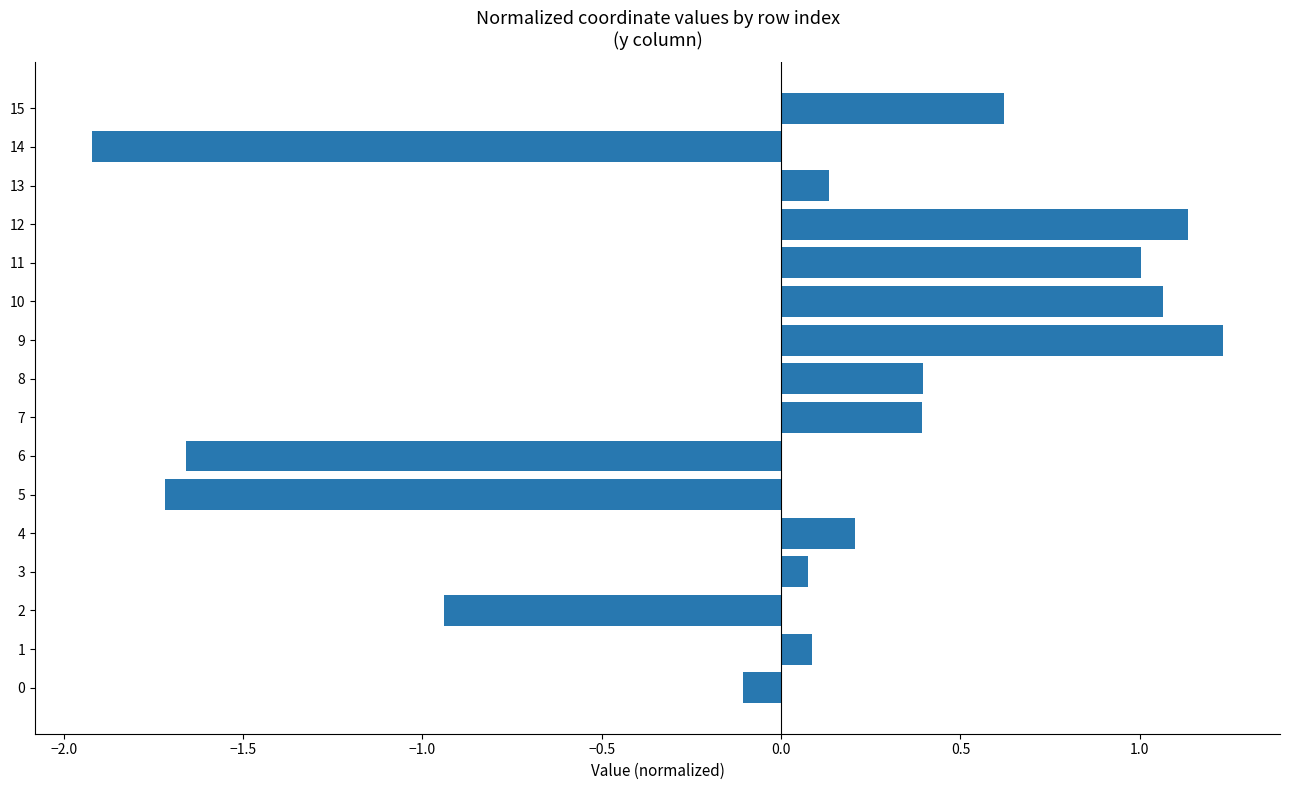

Is it true that the value at 14 is -3.3?

False